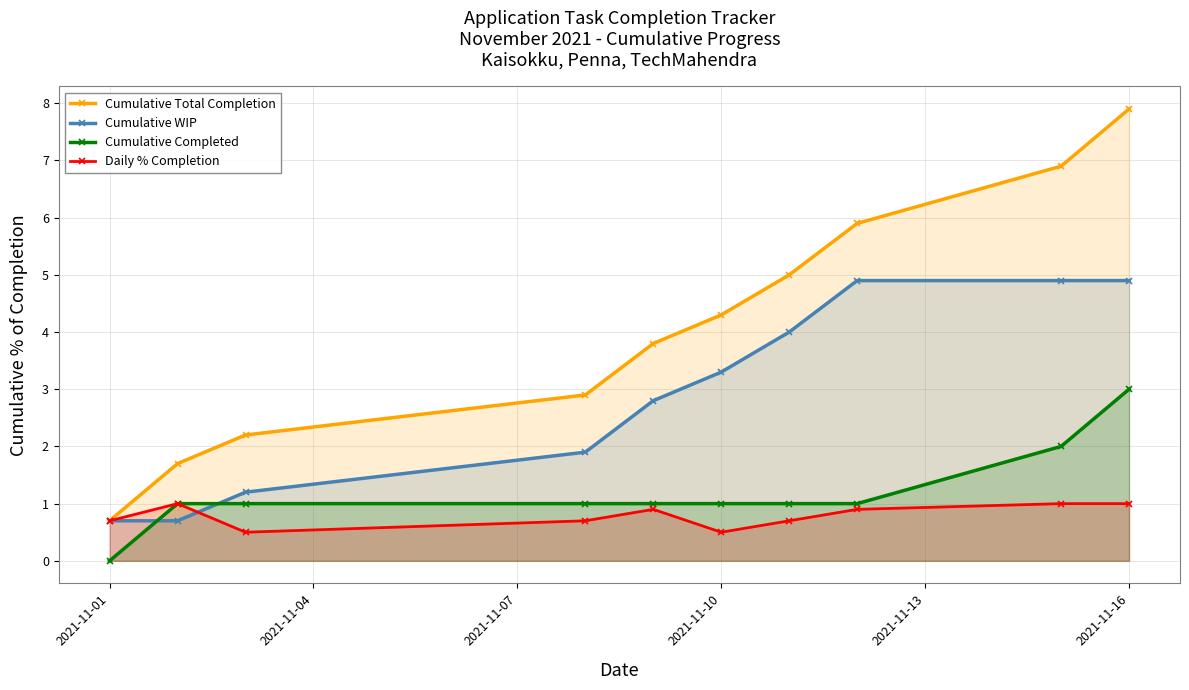

At which category is the sum across all series the highest?

2021-11-16